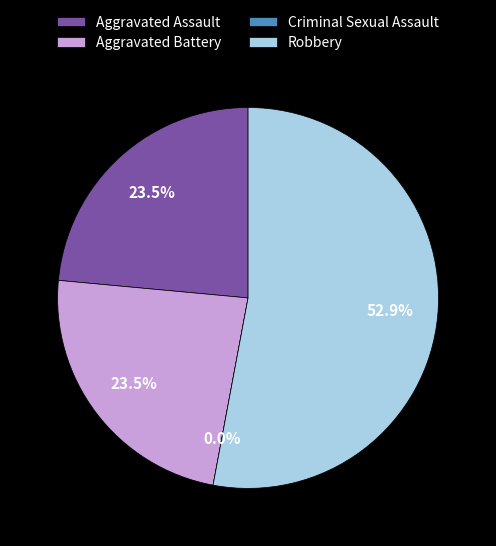

To the nearest percent, what is the difference between the largest and smallest slice percentages?

53%